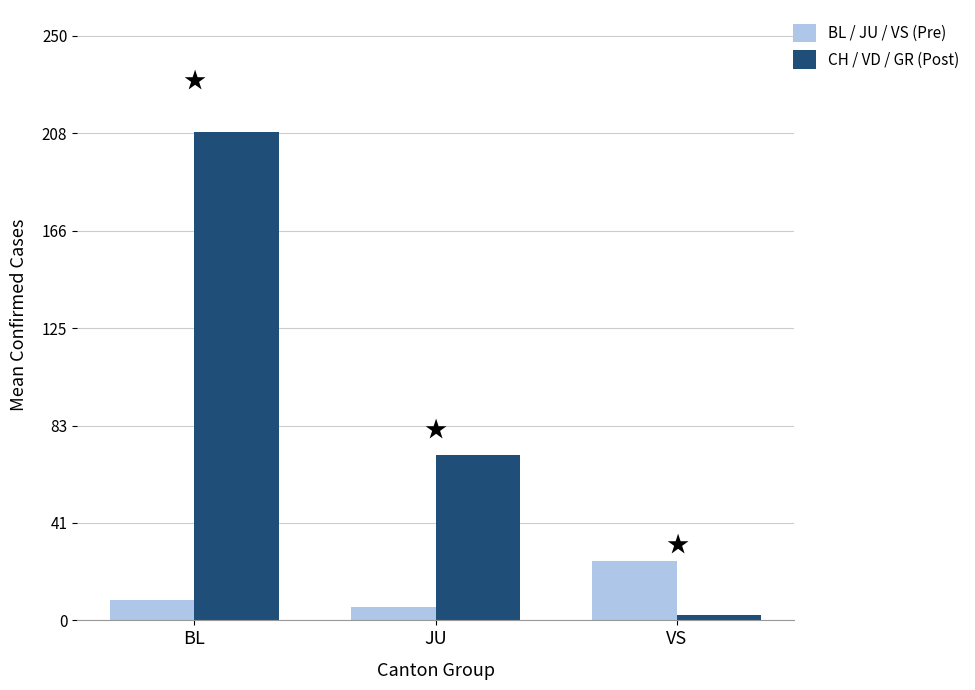

Where does the CH / VD / GR (Post) series first go above 70?

BL